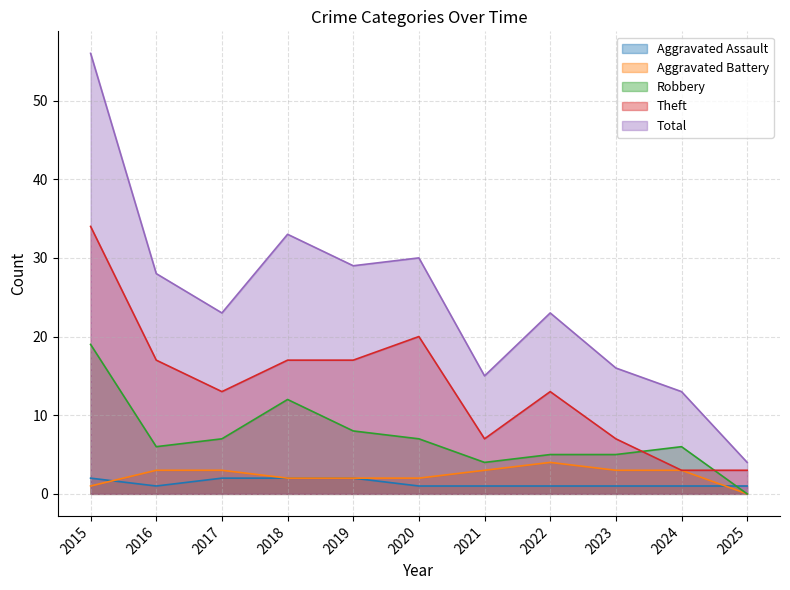

Which category has the lowest value in the Aggravated Assault series?

2016